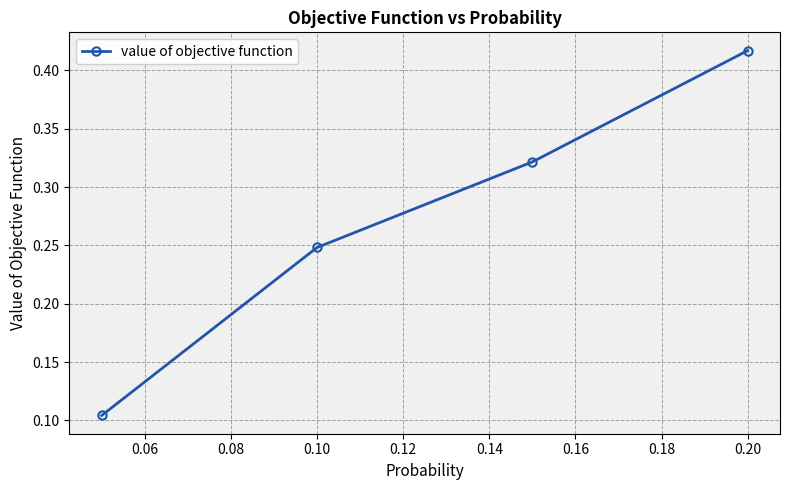

What is the sum of all values?

1.1